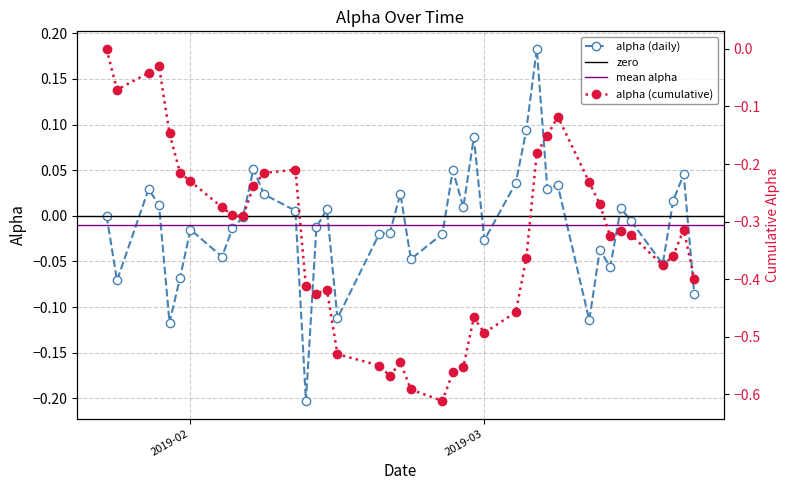

At which category does the data reach its first local peak?

2019-01-28